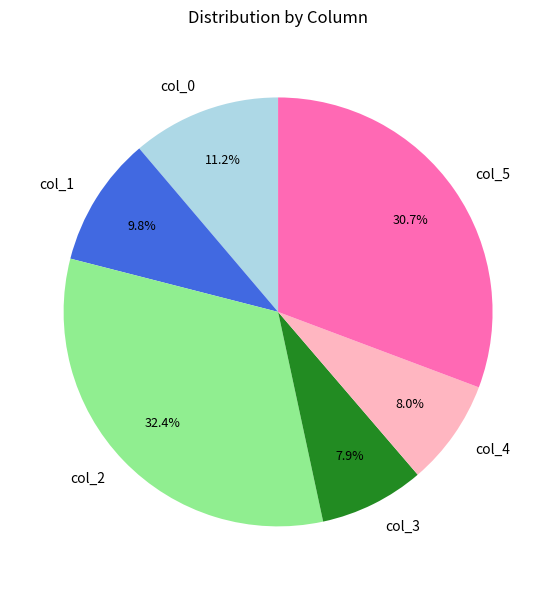

What is the total percentage of col_0 and col_3?

19.1%